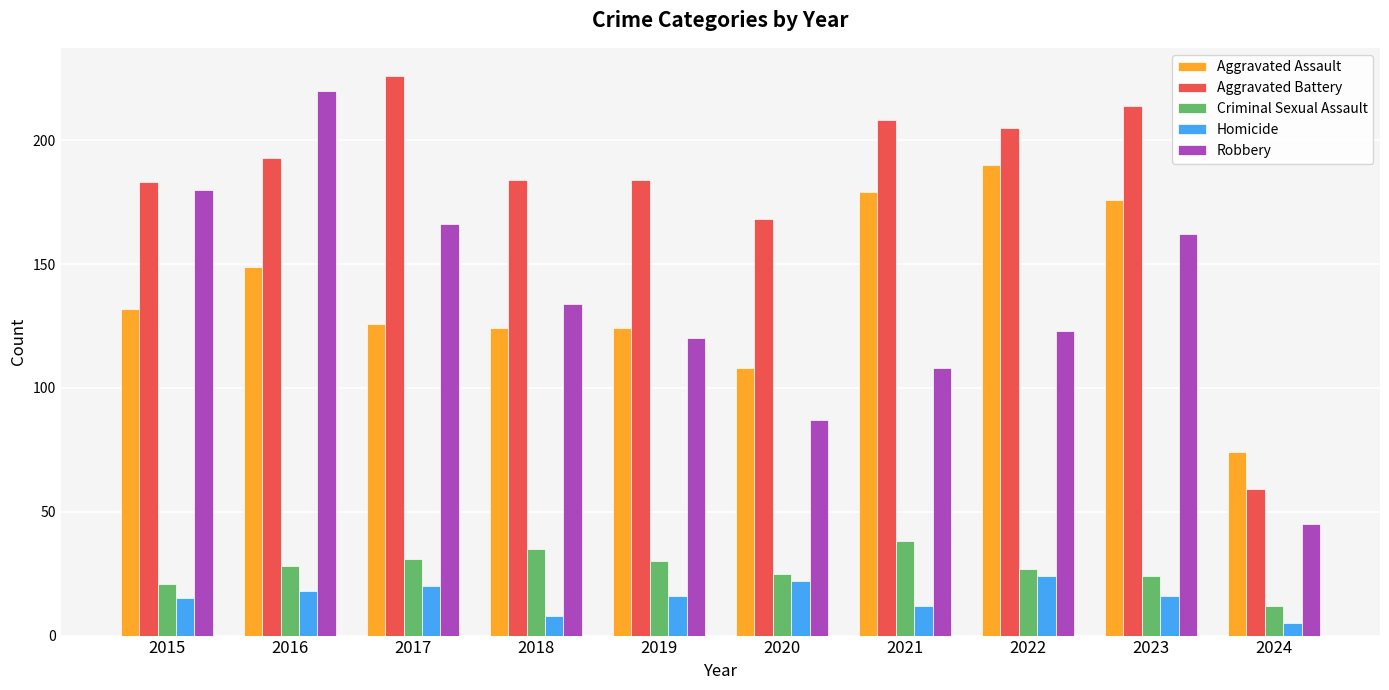

What is the difference between the maximum and minimum values in the Aggravated Assault series?

116